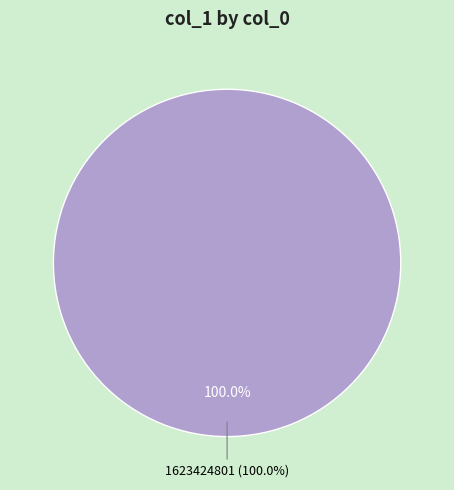

To the nearest percent, what portion does 1623424801 represent?

100%